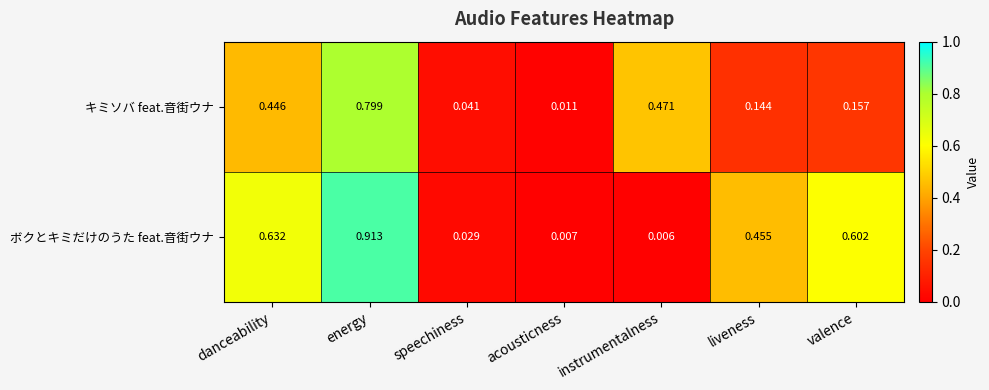

At energy, list the series in order from smallest to largest.

キミソバ feat.音街ウナ, ボクとキミだけのうた feat.音街ウナ